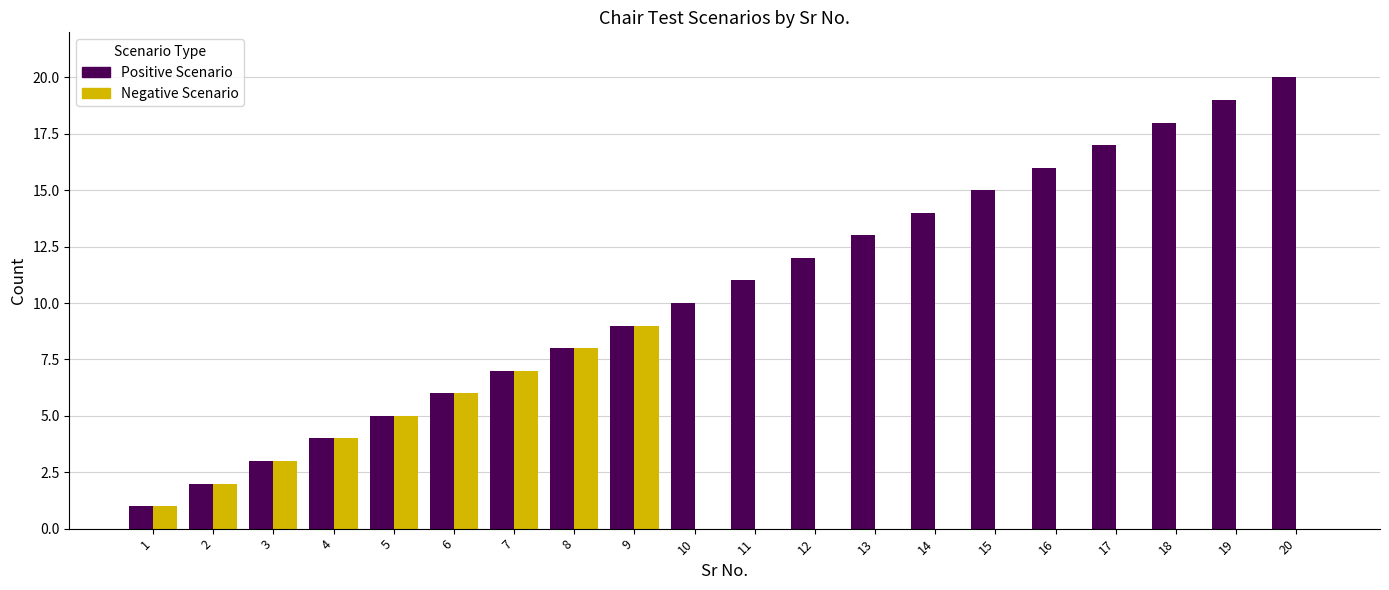

What is the sum of all Positive Scenario values?

210